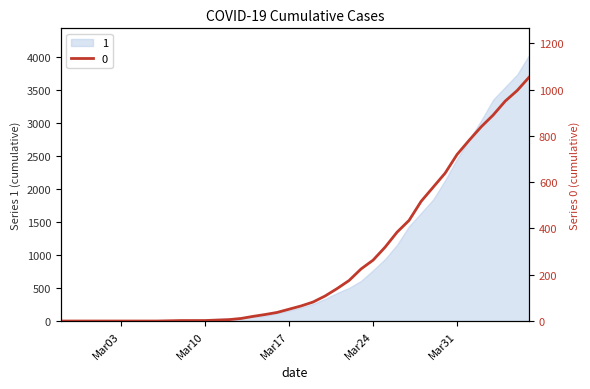

List the series in order of their overall mean, highest first.

1, 0